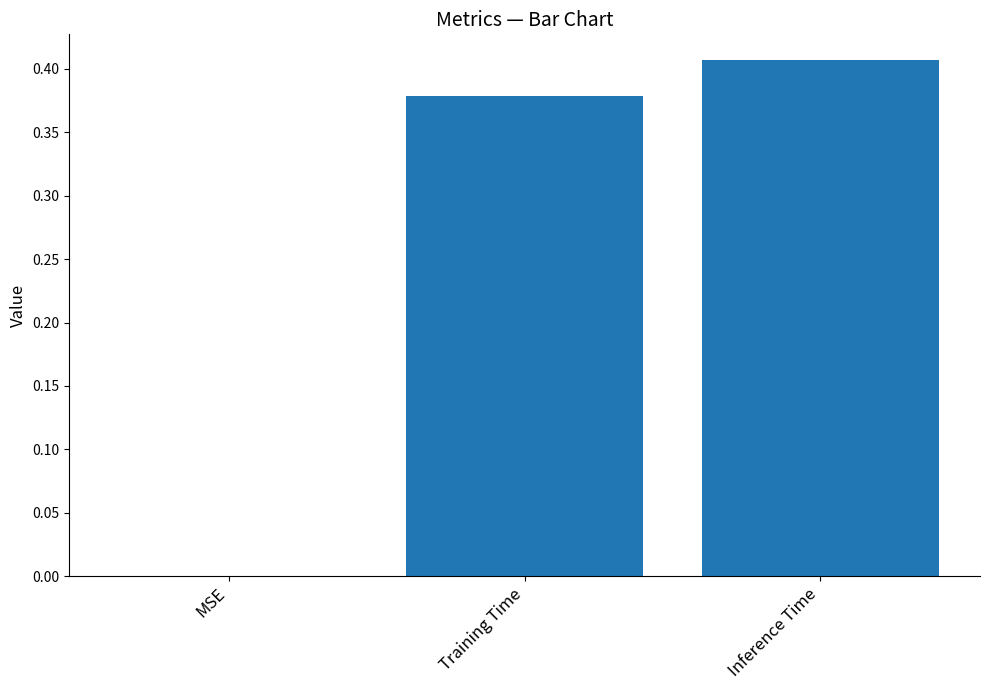

Is it true that the value at Inference Time is 0.3?

False